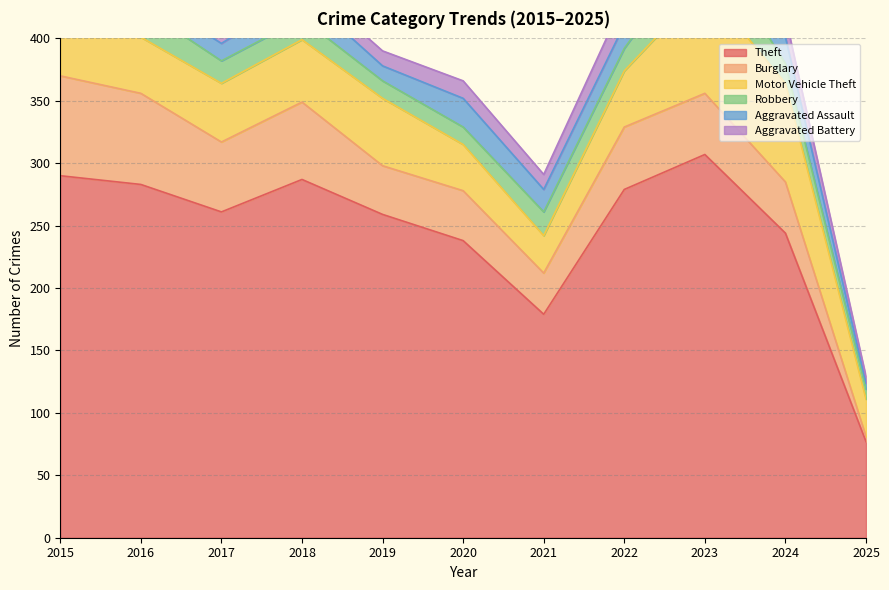

Reading left to right, extract all data points from this chart.

Theft: 290	283	261	287	259	238	179	279	307	244	77
Burglary: 80	73	56	62	39	40	33	50	49	41	4
Motor Vehicle Theft: 40	45	47	50	54	37	30	45	86	79	30
Robbery: 24	24	18	17	14	14	19	18	39	16	8
Aggravated Assault: 11	12	14	20	12	23	18	19	26	21	5
Aggravated Battery: 8	6	13	11	12	14	12	20	23	16	5